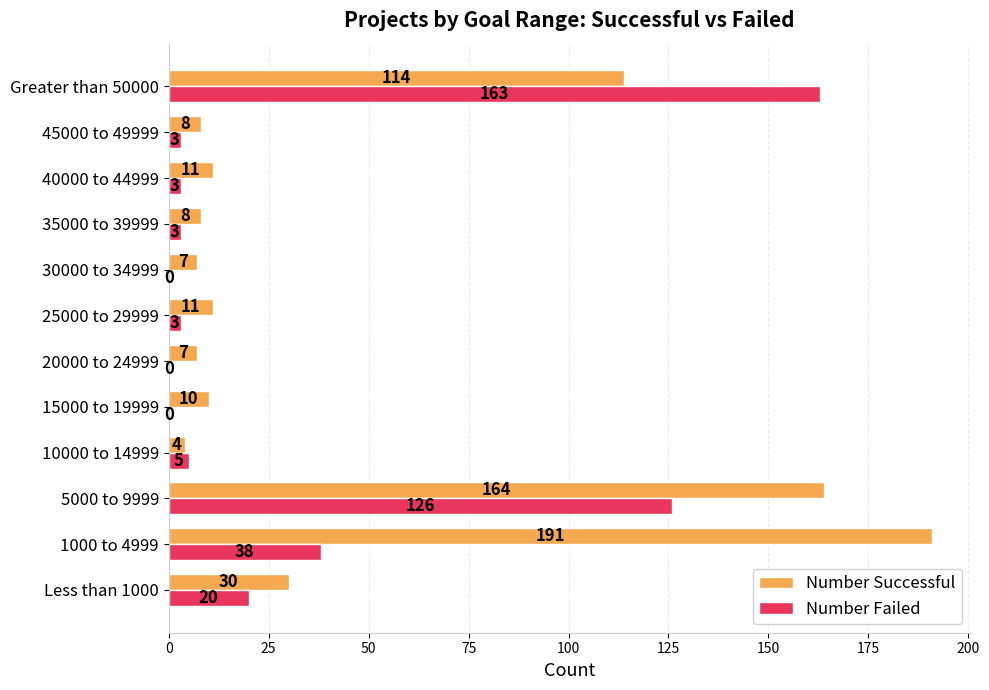

At which category is the sum across all series the highest?

5000 to 9999